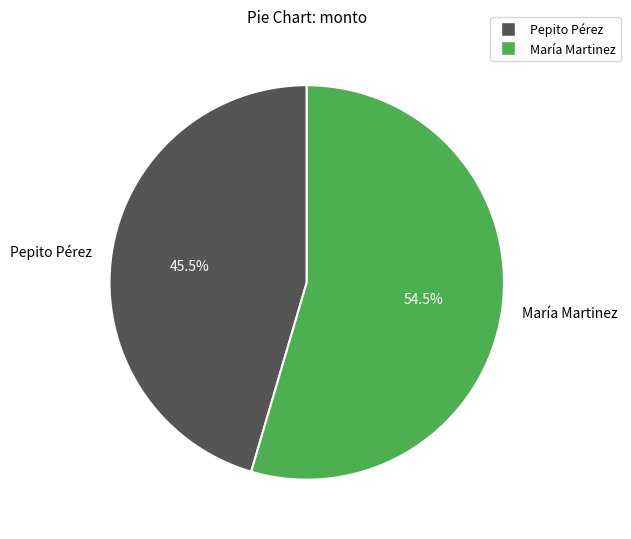

How many segments does this pie chart have?

2